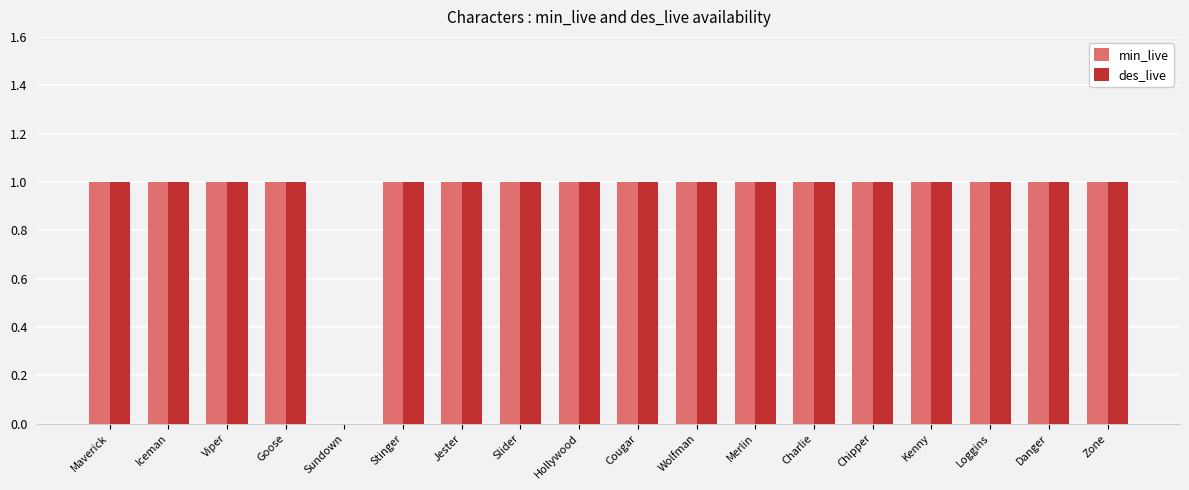

Read the min_live value at Loggins.

1